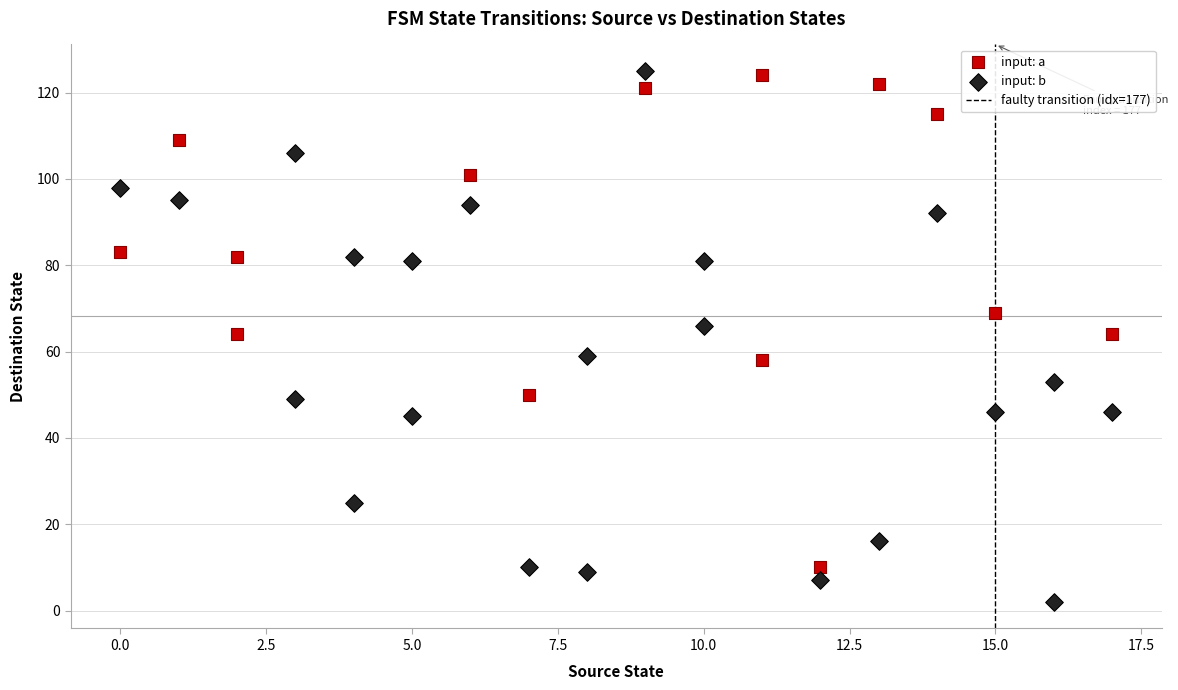

Which series has the largest Y range (max minus min)?

input: b